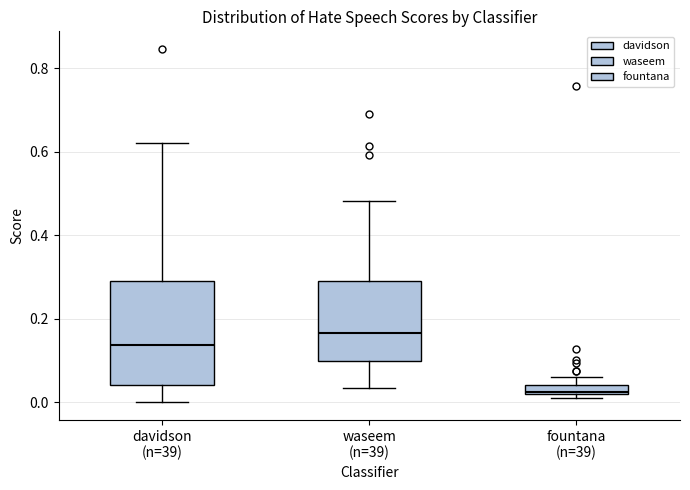

Comparing the boxes themselves (not the whiskers), which one is the tallest?

davidson (n=39)